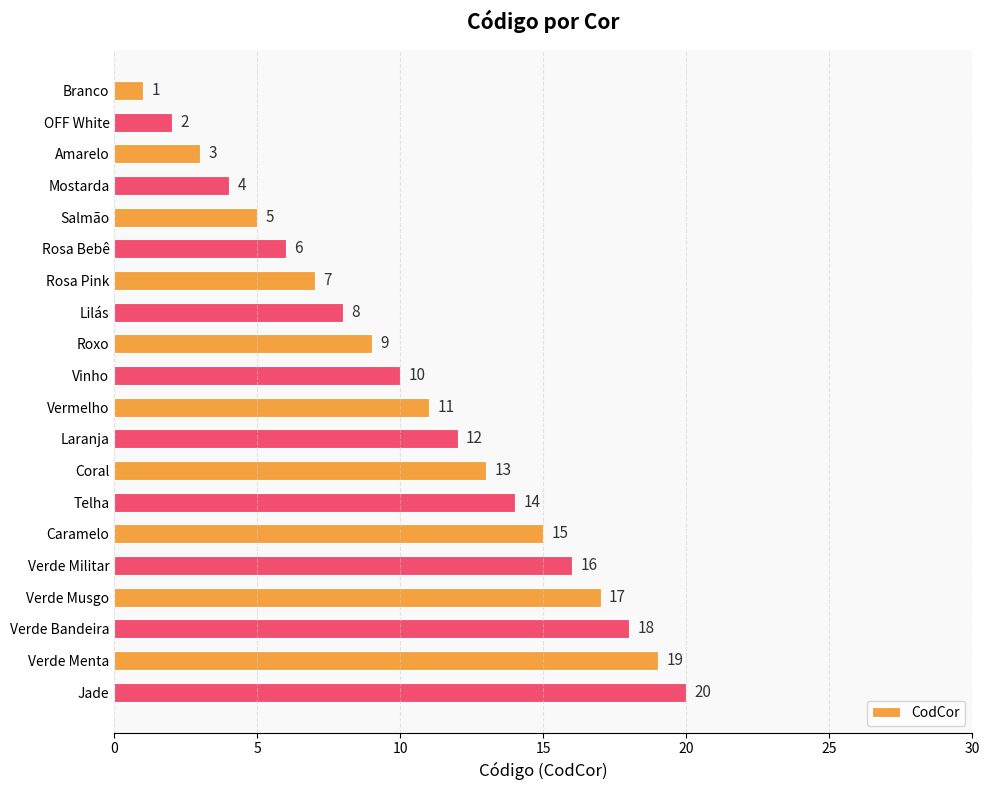

The chart shows a value of 1 at OFF White. True or false?

False